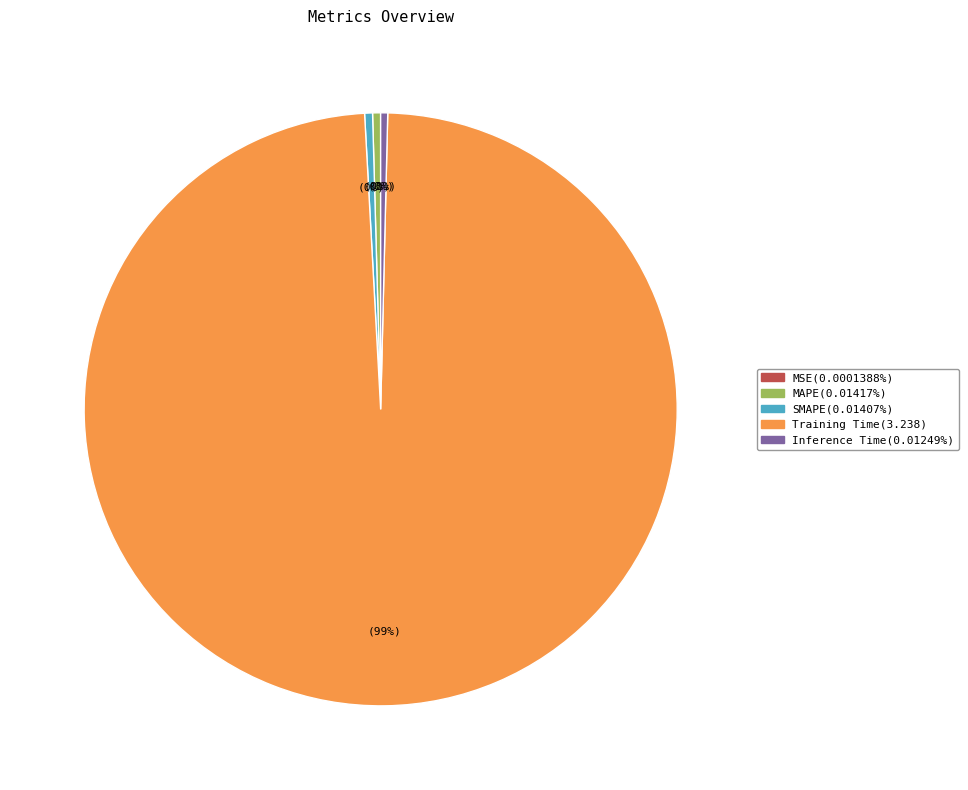

Between Training Time and SMAPE, which is larger?

Training Time